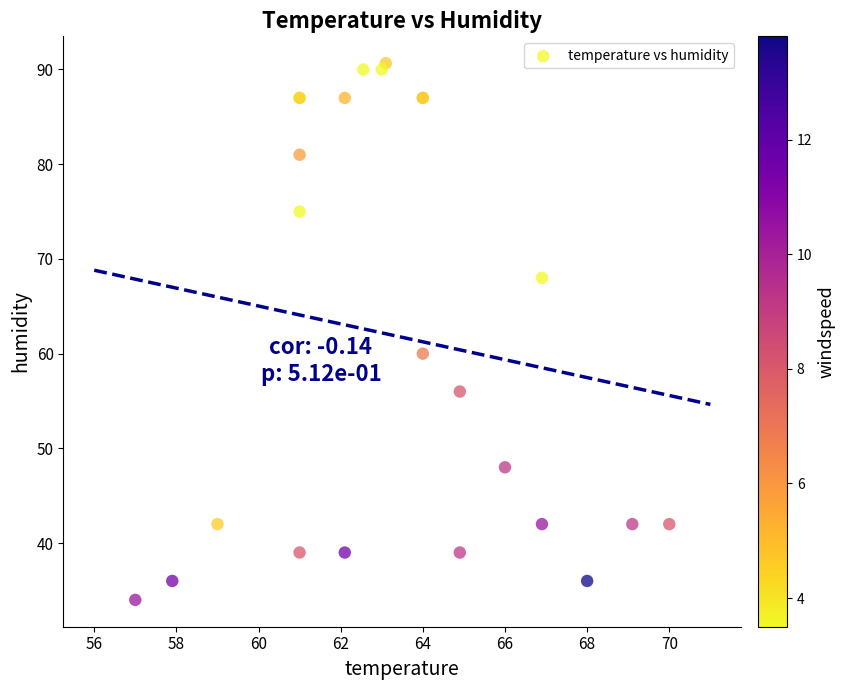

What Y value in the scatter plot is closest to 62?

60.0